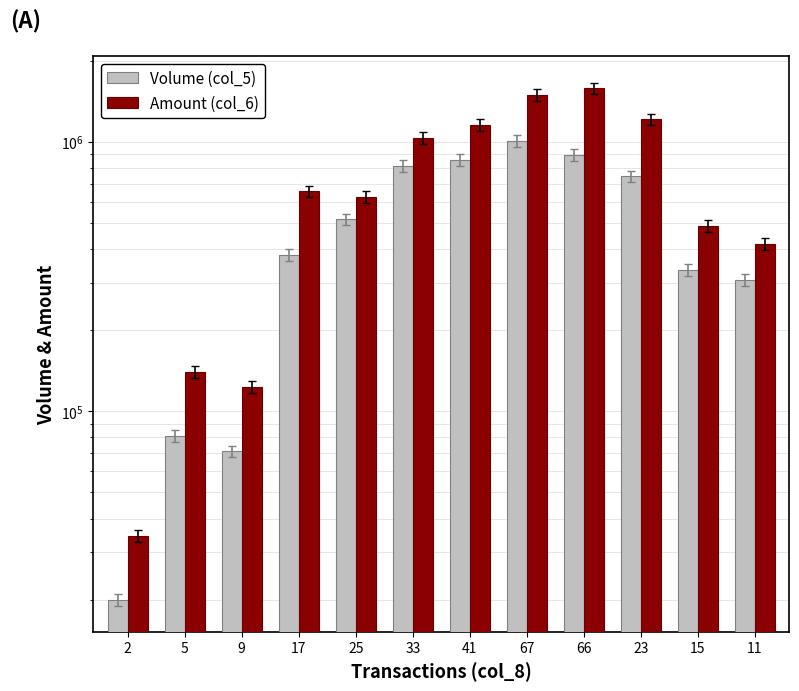

What is the label of the 3rd bar from the left?

9